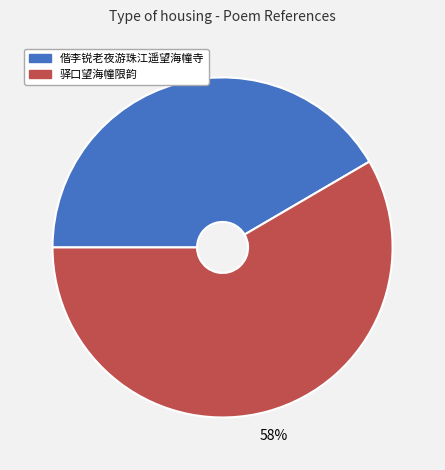

Which category has the biggest portion of the pie?

驿口望海幢限韵